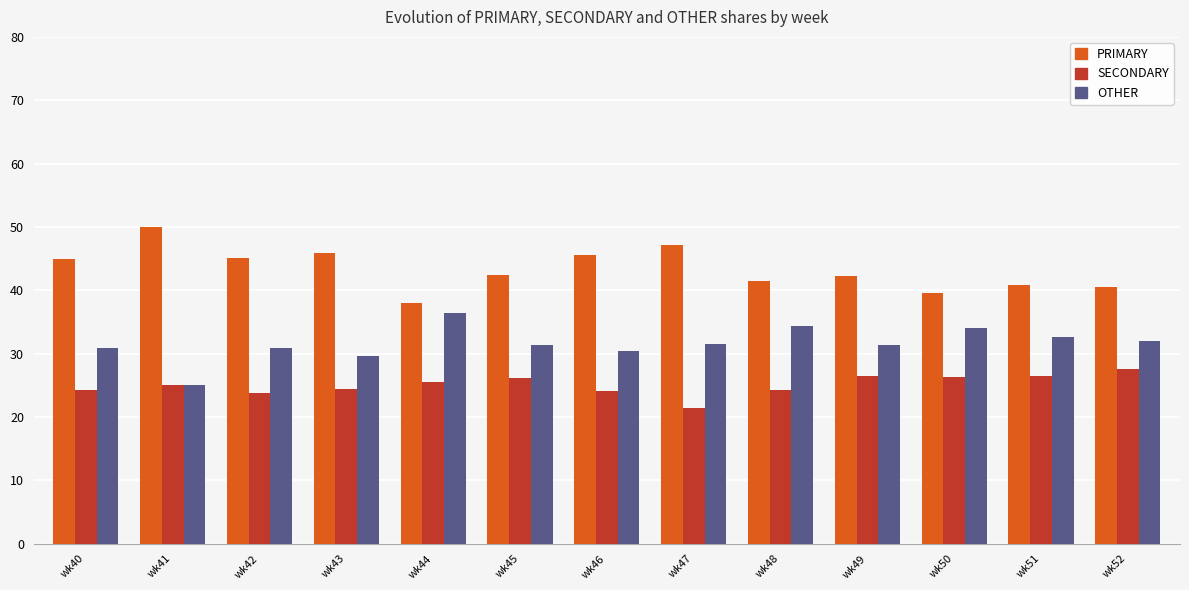

What is the total value across all series at wk42?

100.0